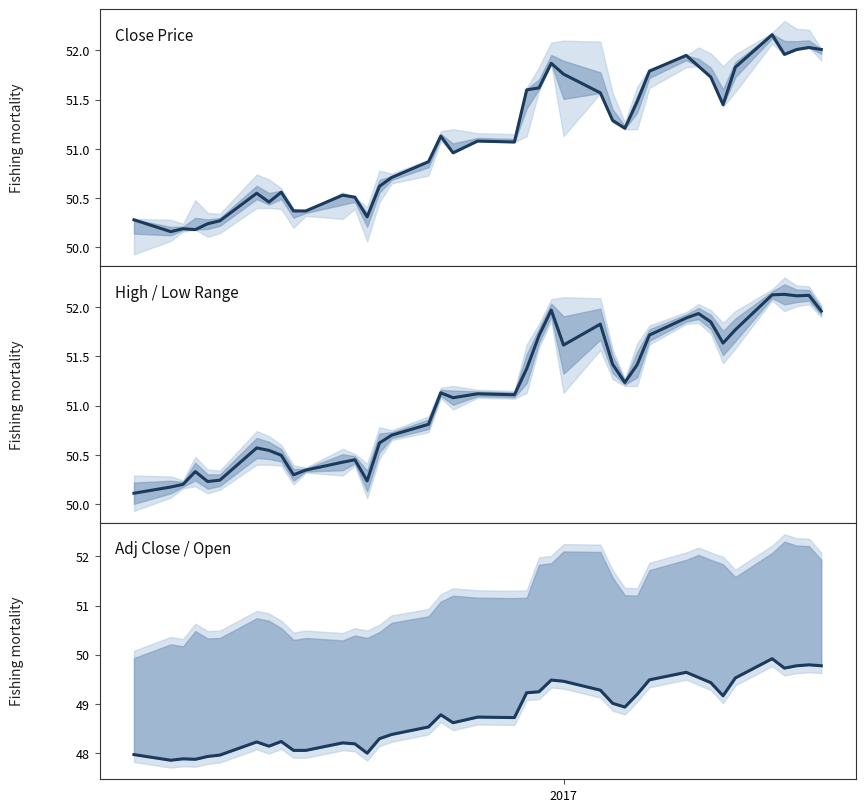

What is the average value of the Close series?

51.1